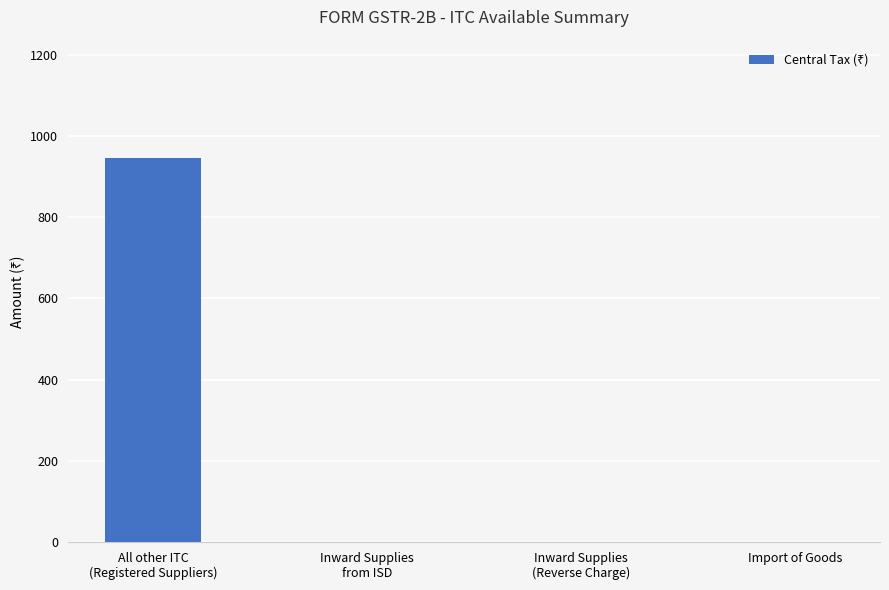

What is the change in value from All other ITC
(Registered Suppliers) to Inward Supplies
from ISD?

-946.5